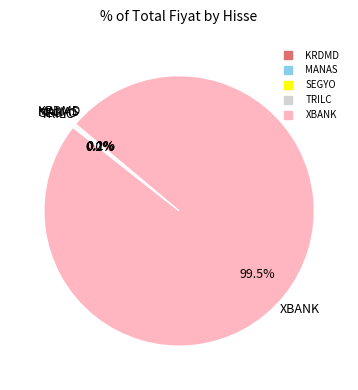

Which slice is the largest?

XBANK